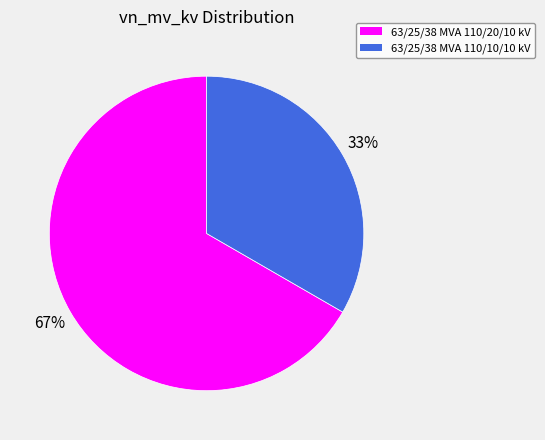

Which slice is the smallest?

63/25/38 MVA 110/10/10 kV